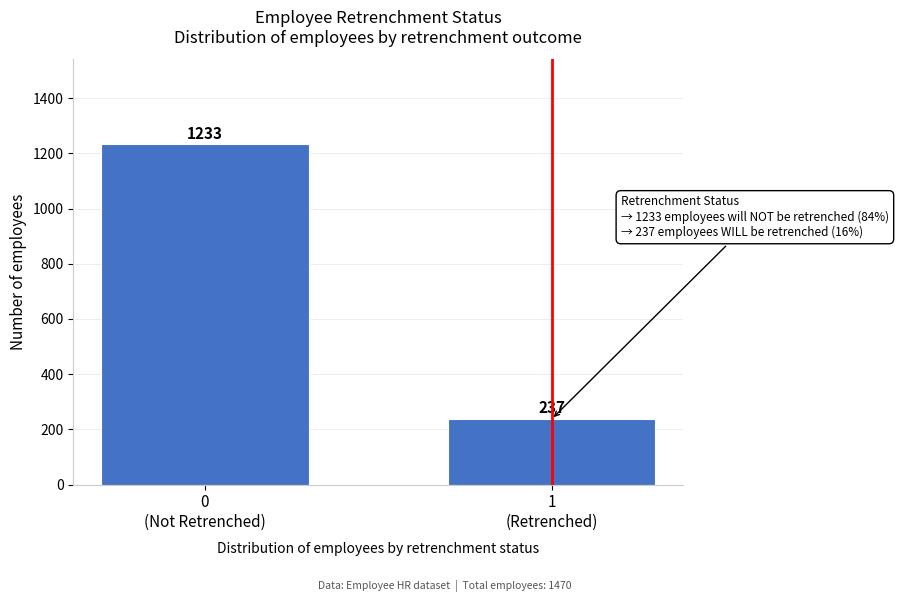

Reading left to right, transcribe all the data shown in this chart.

1233	237